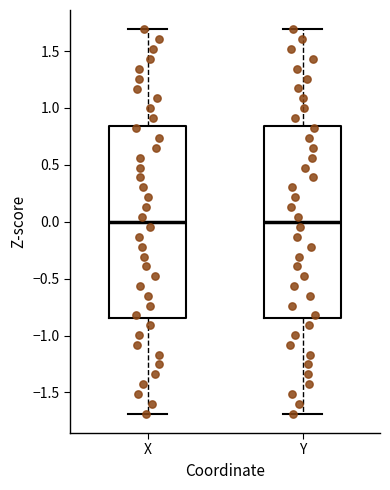

Reading left to right, read every box against the y-axis: the position of its median line, the range the box covers, and the ends of its whiskers. The values are not printed on the chart, so give them approximately, as read against the axis.

X: median 0.00, box -0.85 to 0.85, whiskers -1.70 to 1.70
Y: median 0.00, box -0.85 to 0.85, whiskers -1.70 to 1.70